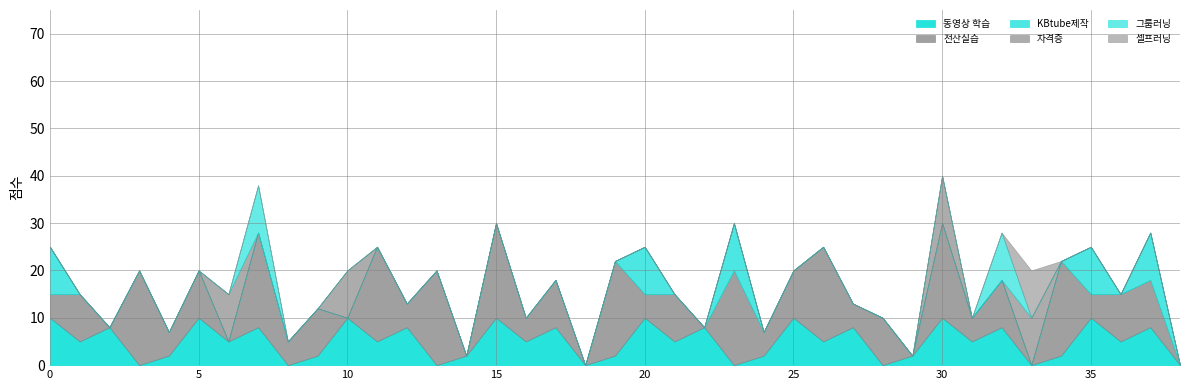

True or false: 동영상 학습 and 전산실습 intersect in this chart.

True